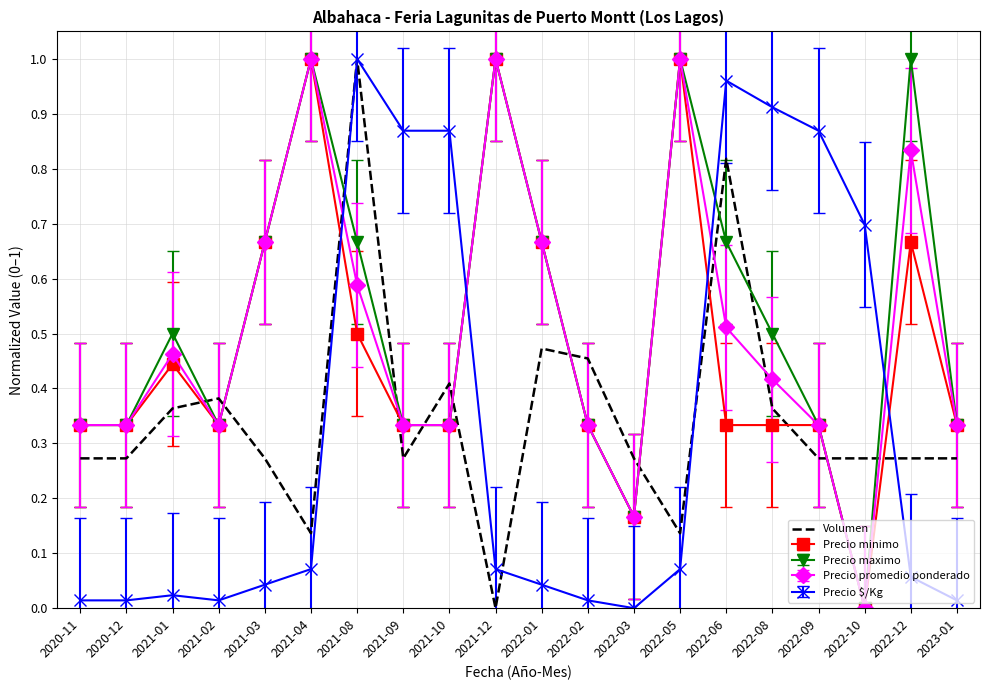

At which label does Precio minimo reach its minimum?

2022-10